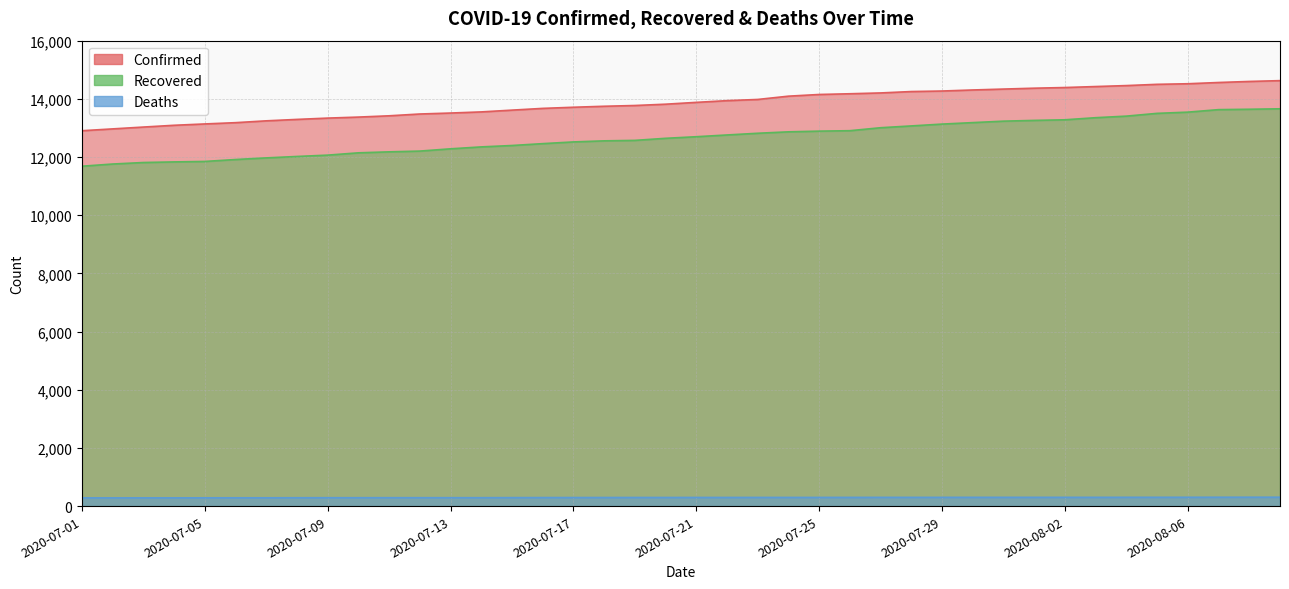

At which label is Deaths closest to 293?

2020-07-16